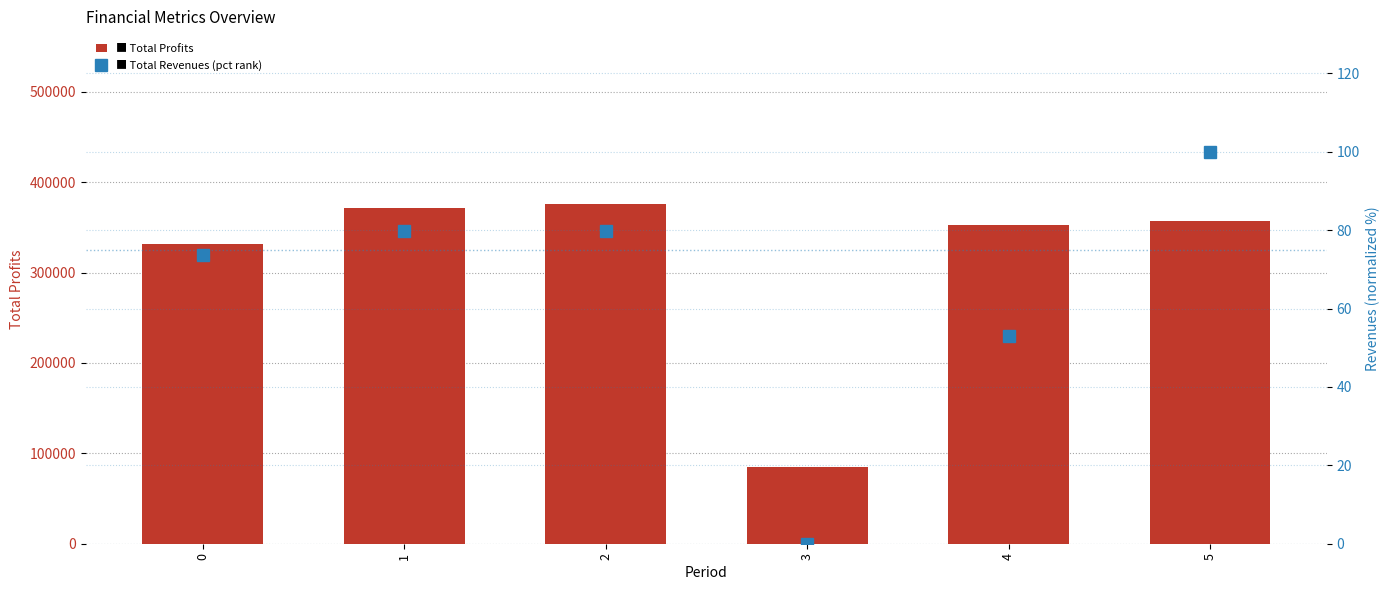

Which series has the widest spread of values?

Total Profits